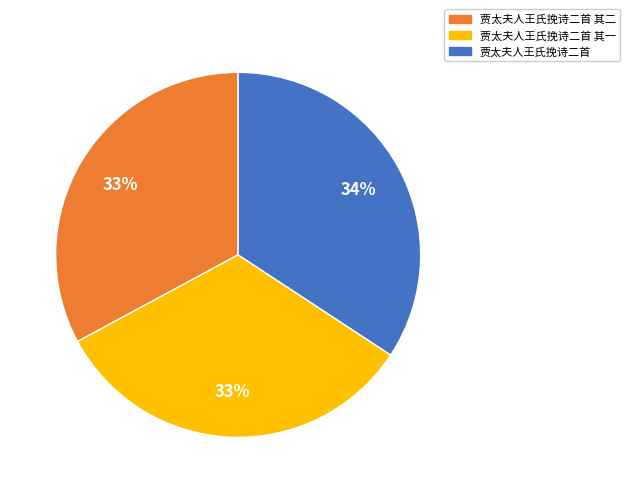

How many segments does this pie chart have?

3